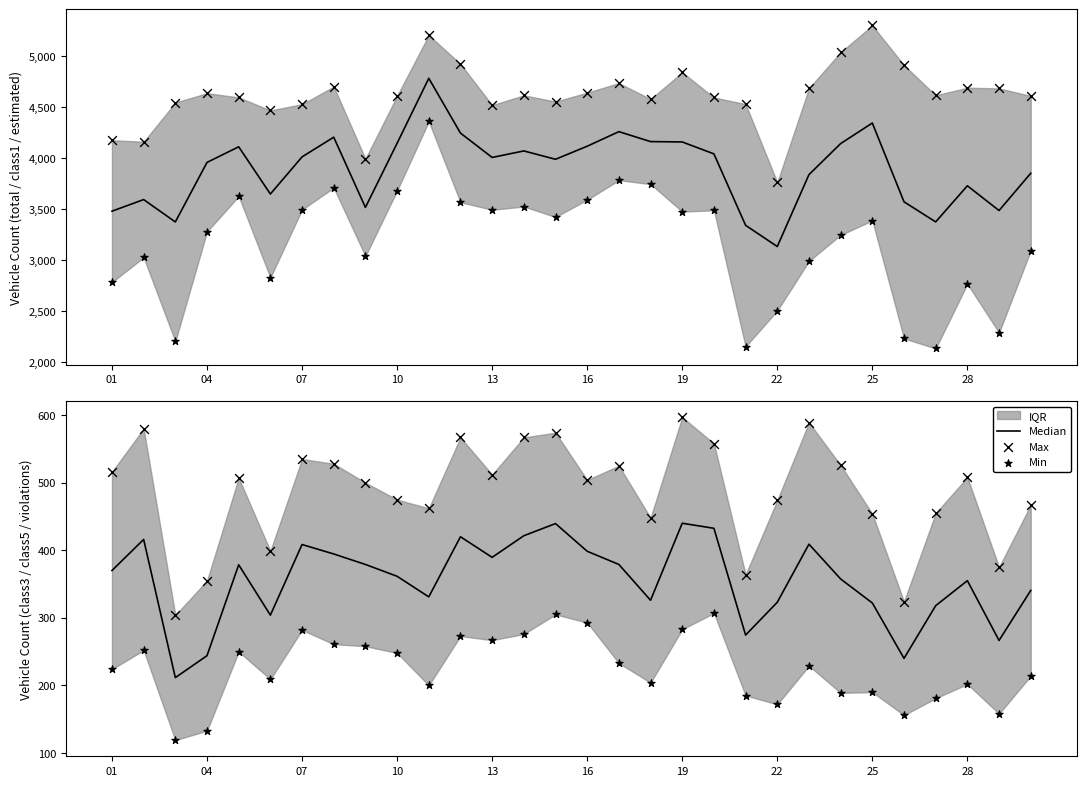

What is the total value across all series at 26?

954.0